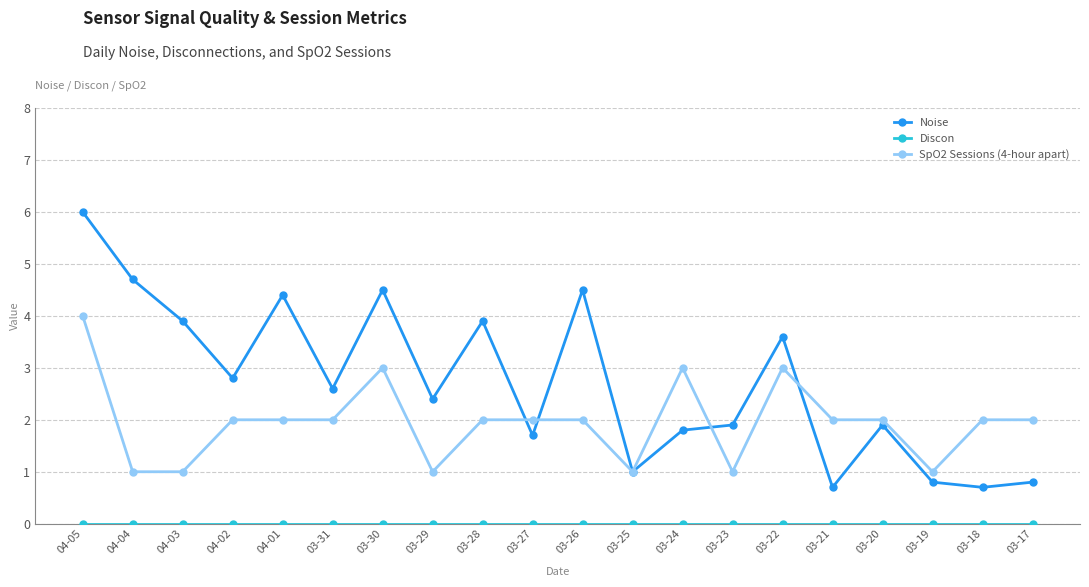

The value of SpO2 Sessions (4-hour apart) at 04-05 is 4.0. True or false?

True